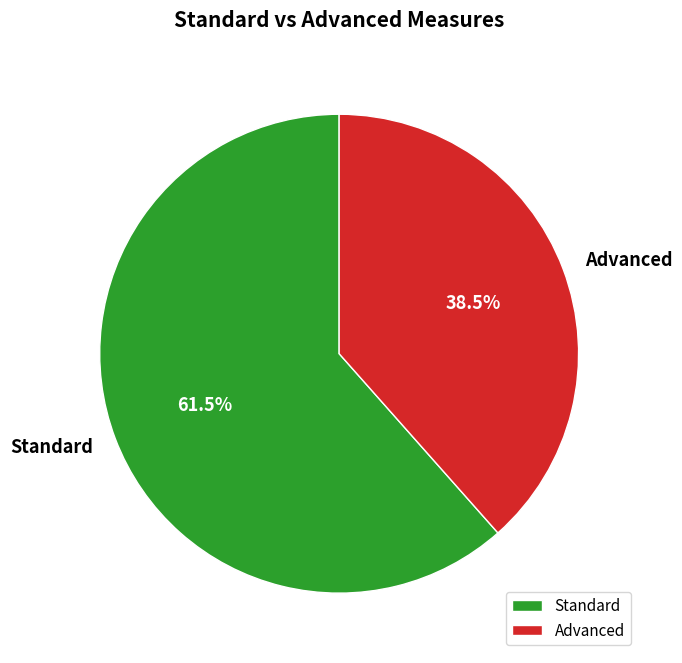

What is the smallest slice in the pie chart?

Advanced